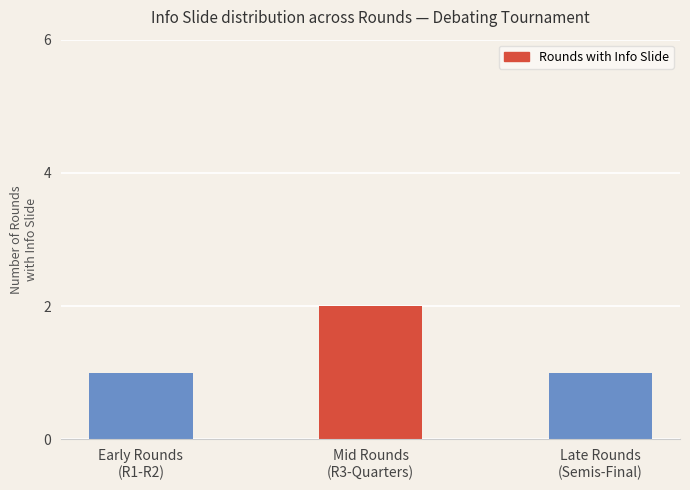

What is the value of the 2nd bar from the left?

2